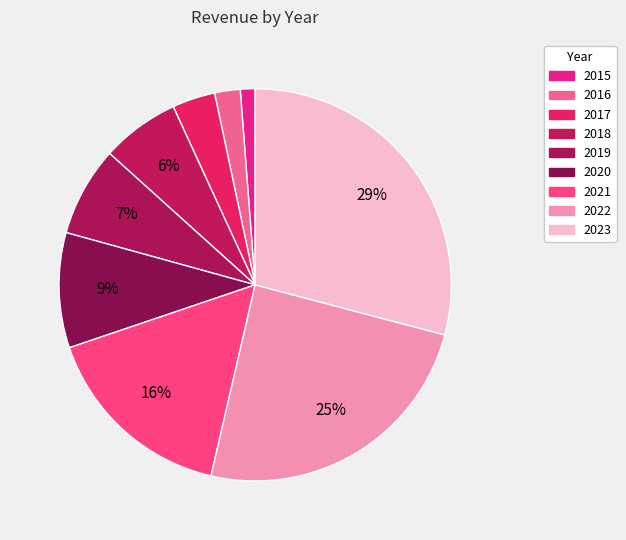

Which category has the smallest portion of the pie?

2015